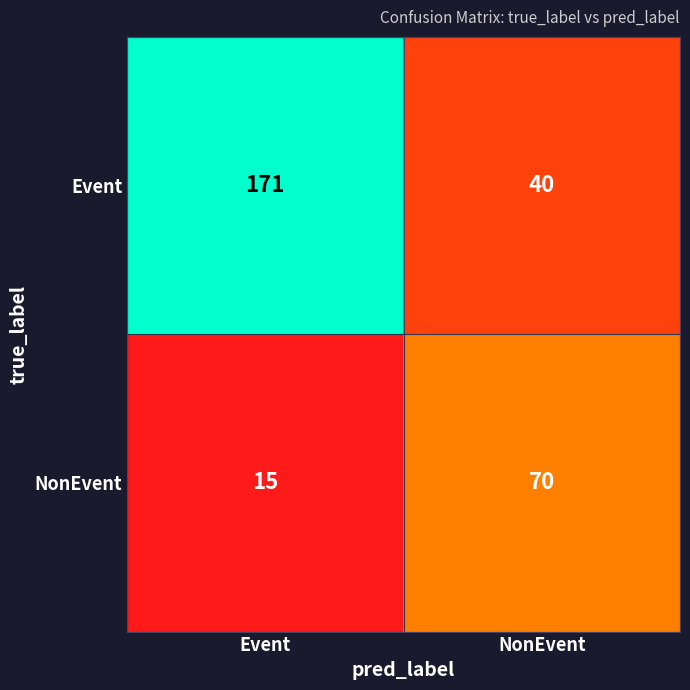

What is the sum of all NonEvent values?

85